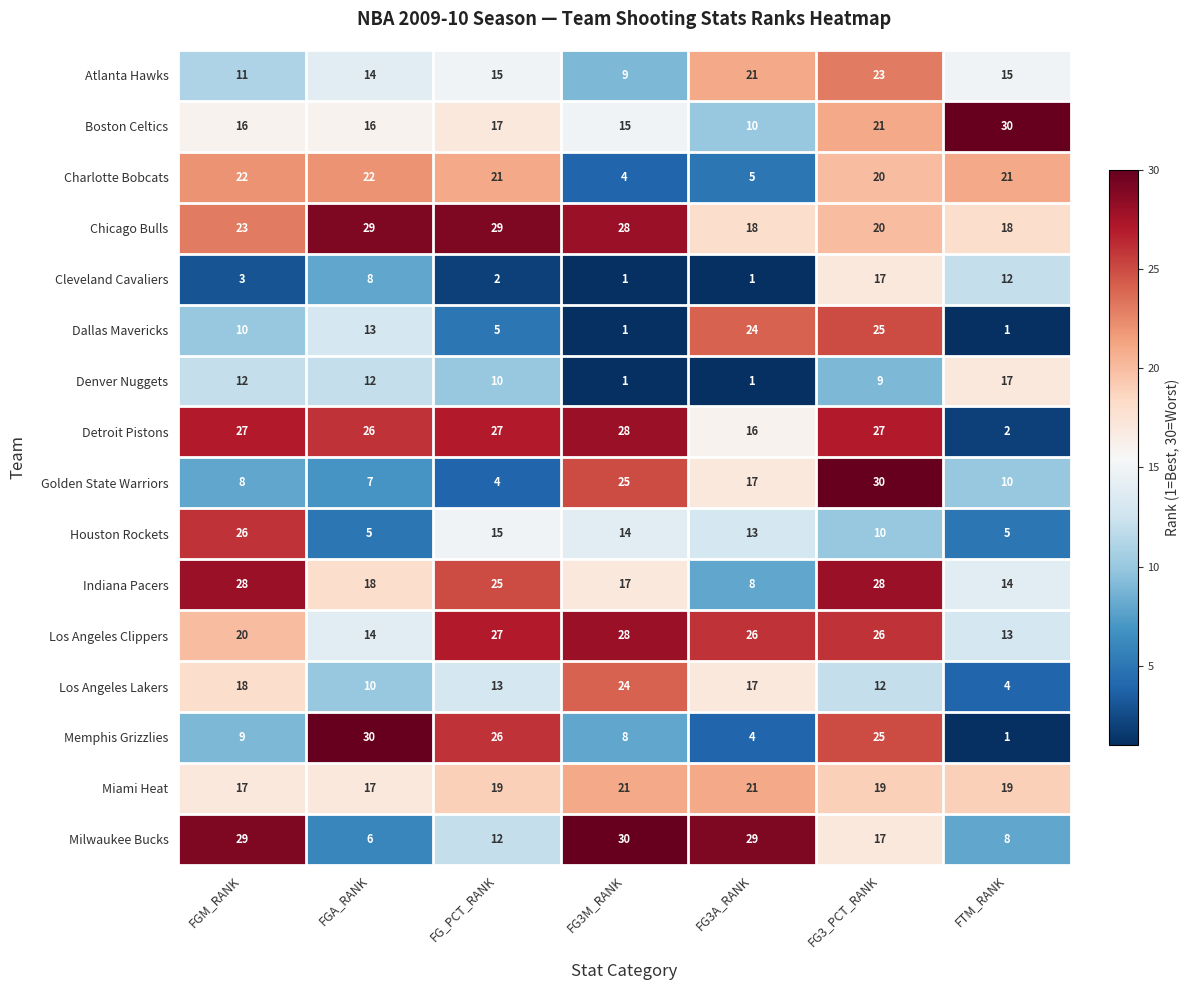

The Chicago Bulls series shows 31 at FG3A_RANK. True or false?

False